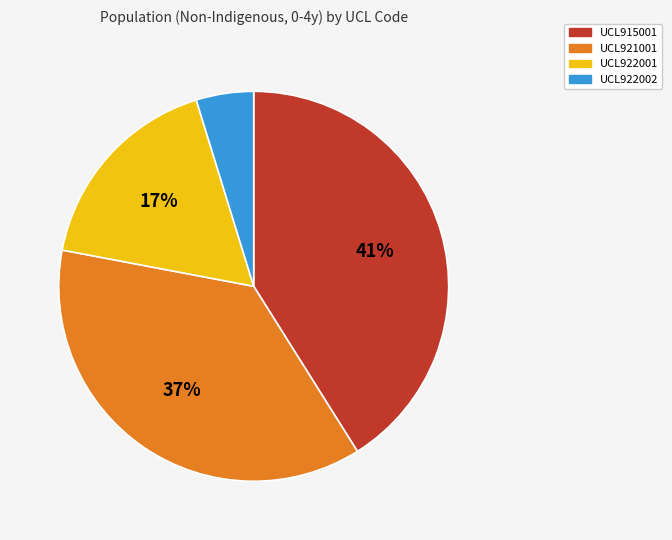

To the nearest percent, what is the difference between the largest and smallest slice percentages?

36%